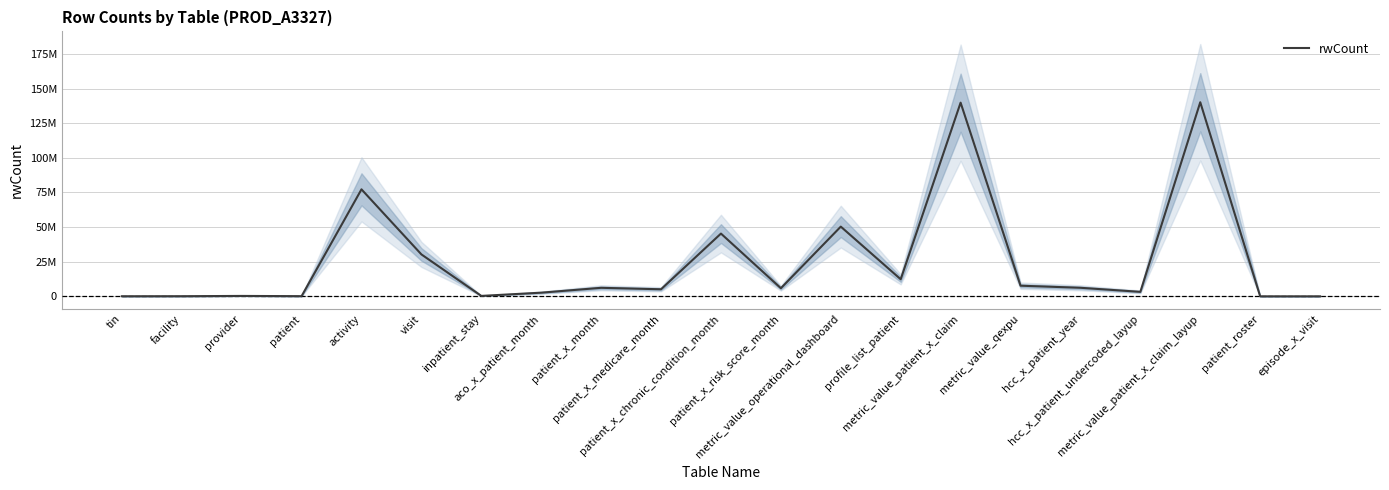

What is the difference between the values at metric_value_patient_x_claim_layup and visit?

109840683